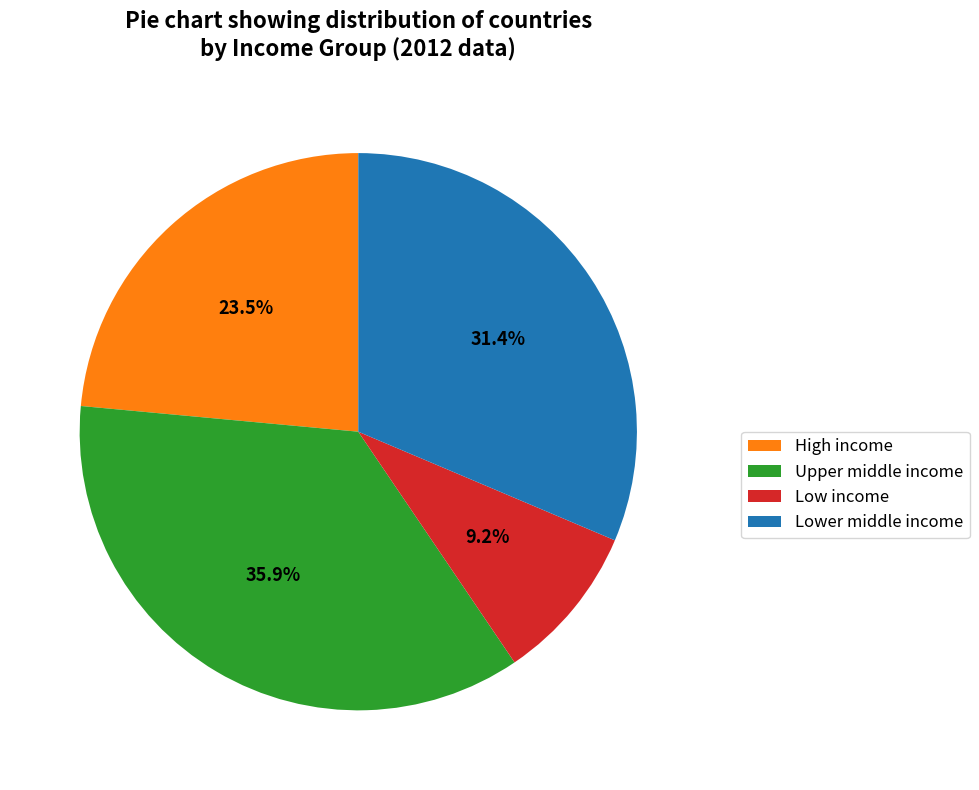

To the nearest percent, what portion does Upper middle income represent?

36%